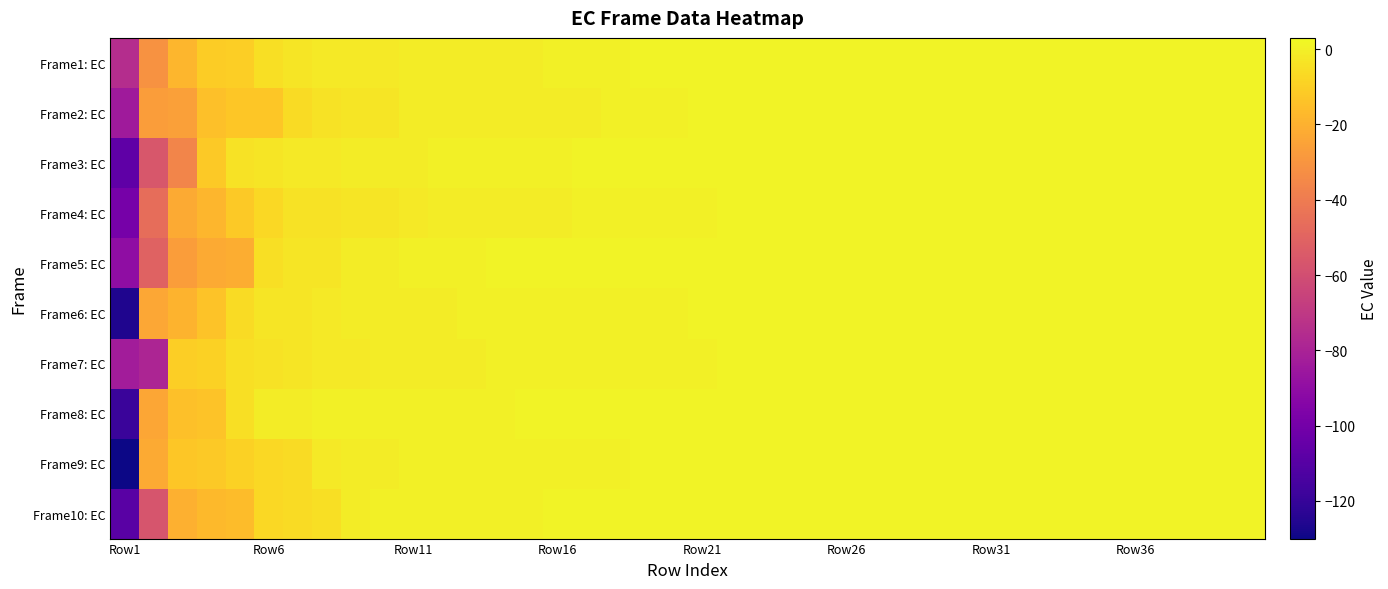

At which category is the sum across all series the highest?

21